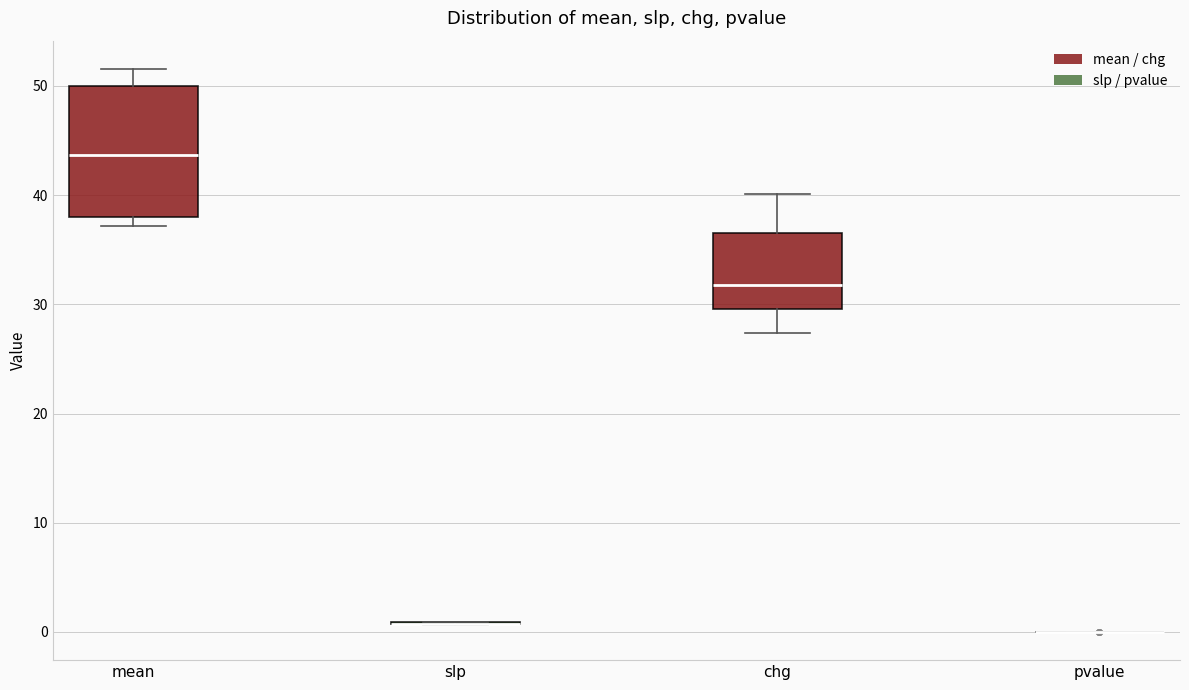

Reading left to right, transcribe this box plot: for each box, give where its median line is, the range the box spans, and where its two whiskers end, as read against the y-axis. The values are not printed on the chart, so give them approximately, as read against the axis.

mean: median 44, box 38 to 50, whiskers 37 to 52
slp: box collapsed to a line at 1, whiskers 1 to 1
chg: median 32, box 30 to 37, whiskers 27 to 40
pvalue: box collapsed to a line at 0, whiskers 0 to 0